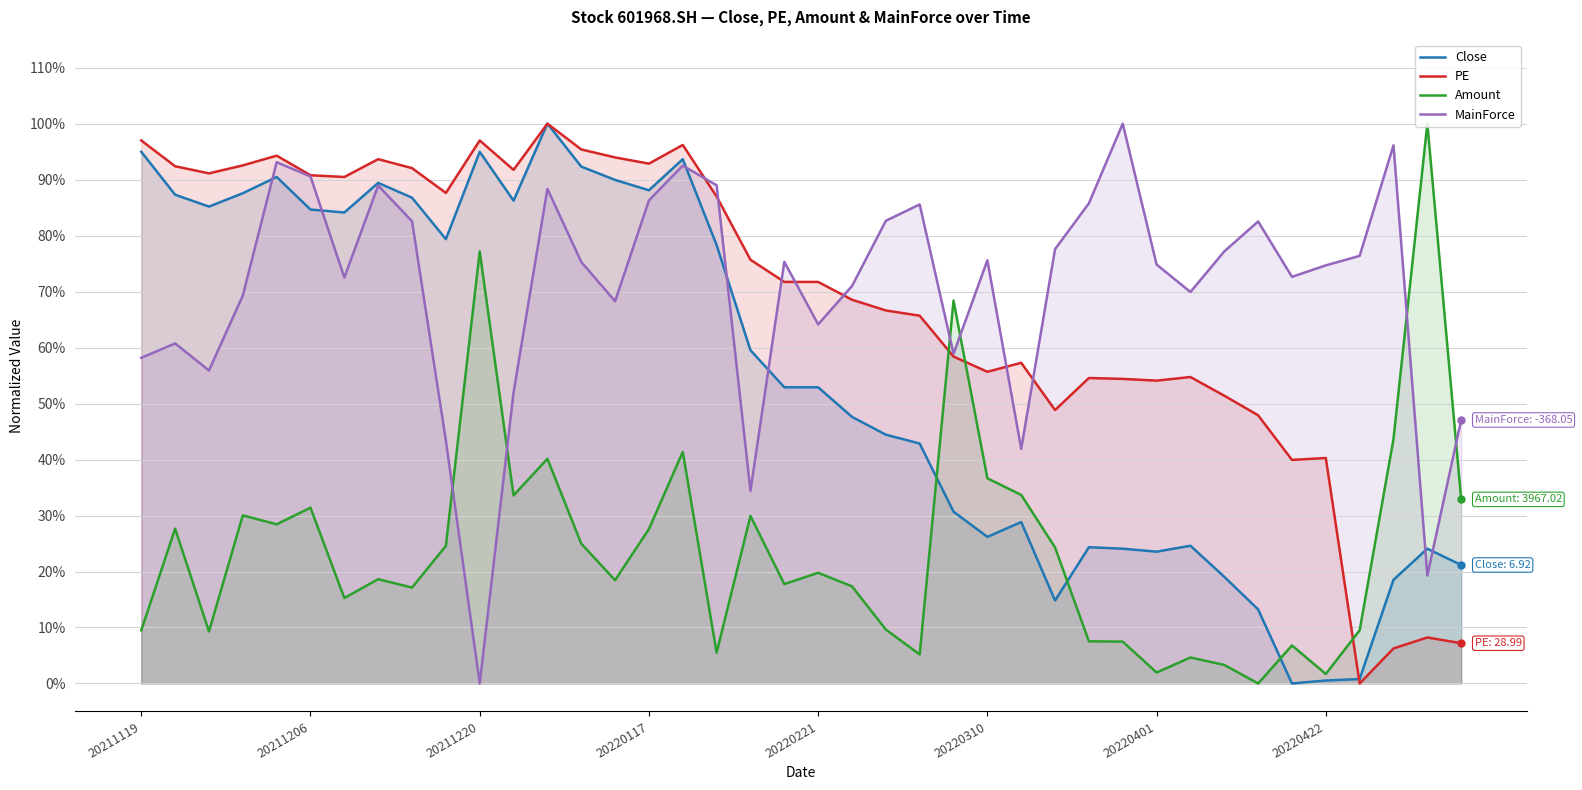

Which series has the largest total across all categories?

MainForce